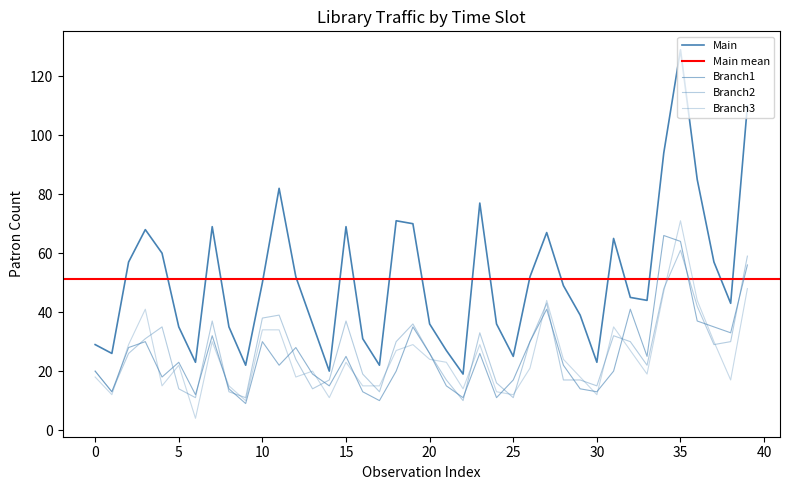

What is the approximate value of Branch2 at 38, to the nearest 10?

30